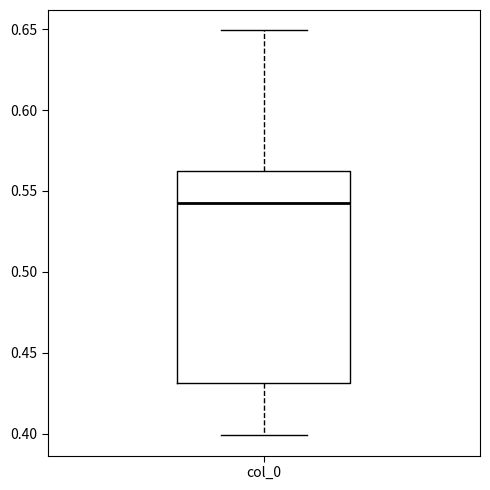

Where is the upper edge of the box for col_0 on the y-axis? The values are not printed on the chart, so give them approximately, as read against the axis.

0.560